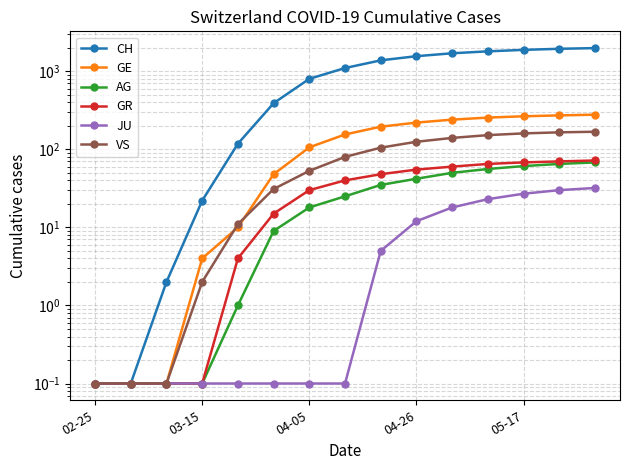

What is the minimum value for AG?

0.1